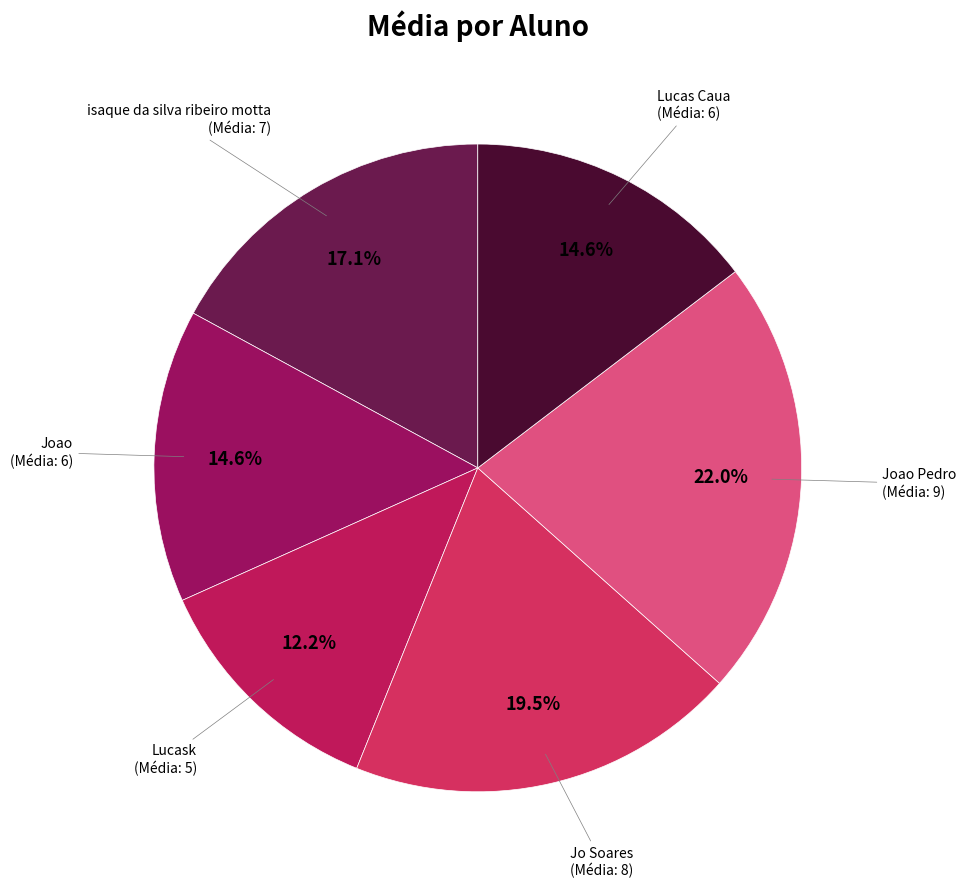

Does any single category account for the majority?

No